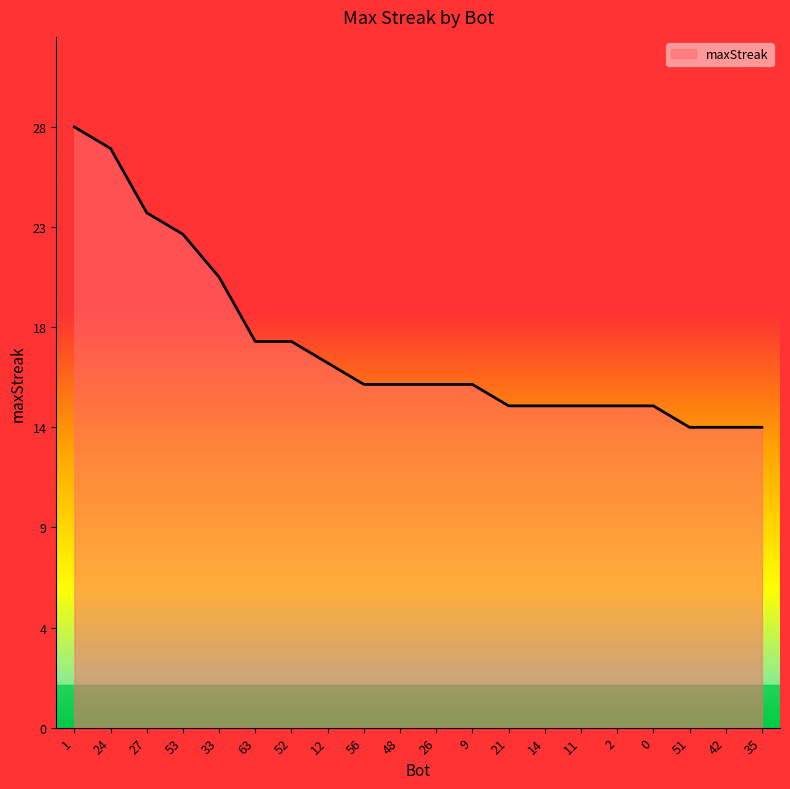

Does the chart have visible grid lines?

No